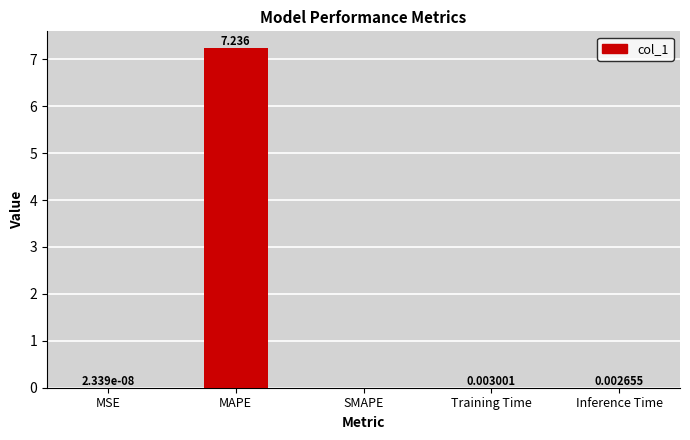

True or false: the data shows 0.0 at SMAPE.

True